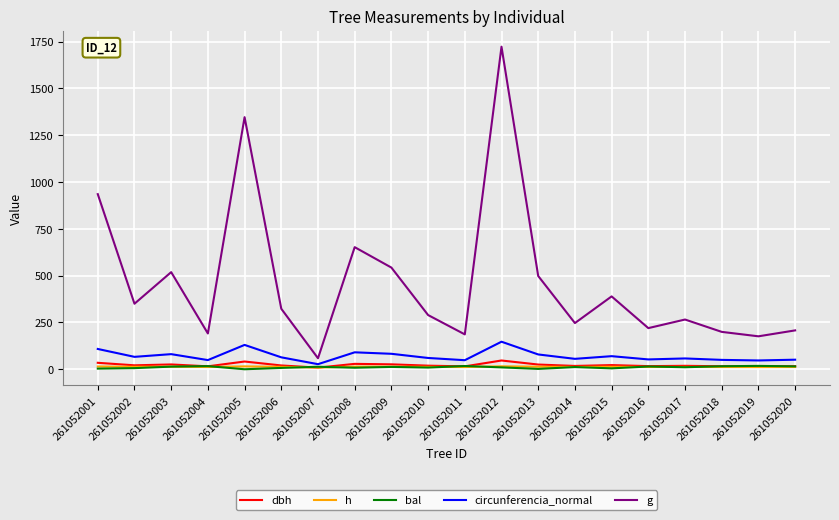

True or false: circunferencia_normal and h cross at least once.

False